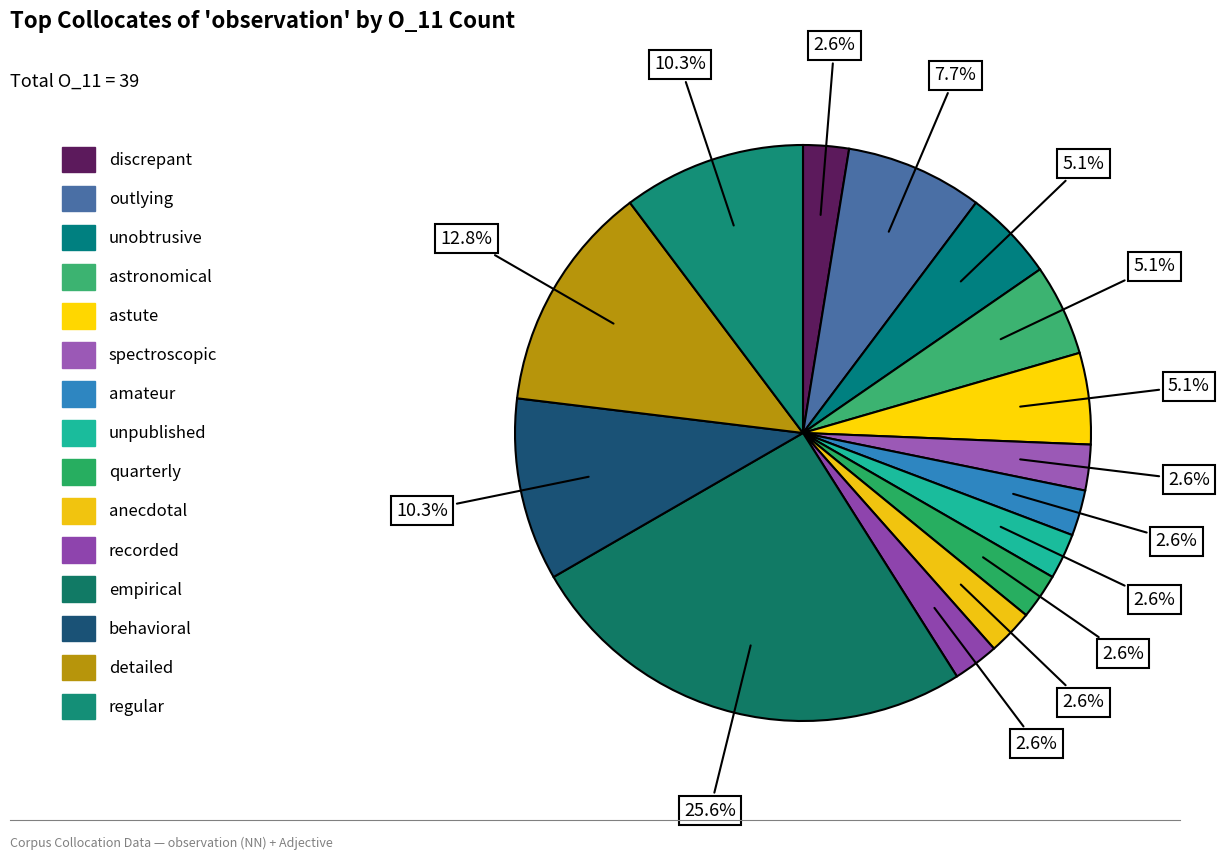

What is the ratio of the value at astronomical to the value at discrepant?

2.0